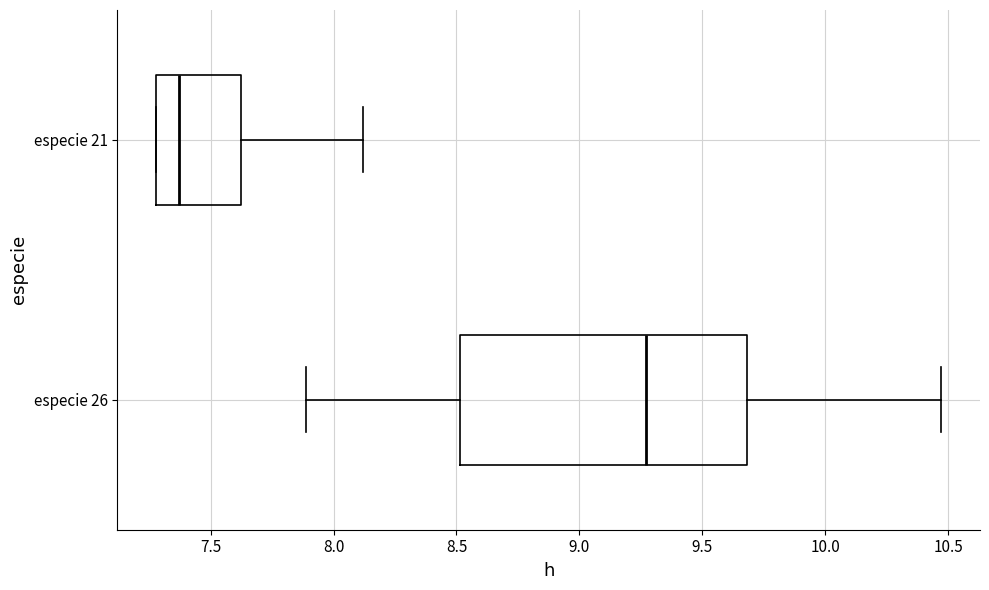

Reading bottom to top, read every box against the x-axis: the position of its median line, the range the box covers, and the ends of its whiskers. The values are not printed on the chart, so give them approximately, as read against the axis.

especie 26: median 9.25, box 8.50 to 9.70, whiskers 7.90 to 10.45
especie 21: median 7.35, box 7.30 to 7.65, whiskers 7.30 to 8.10